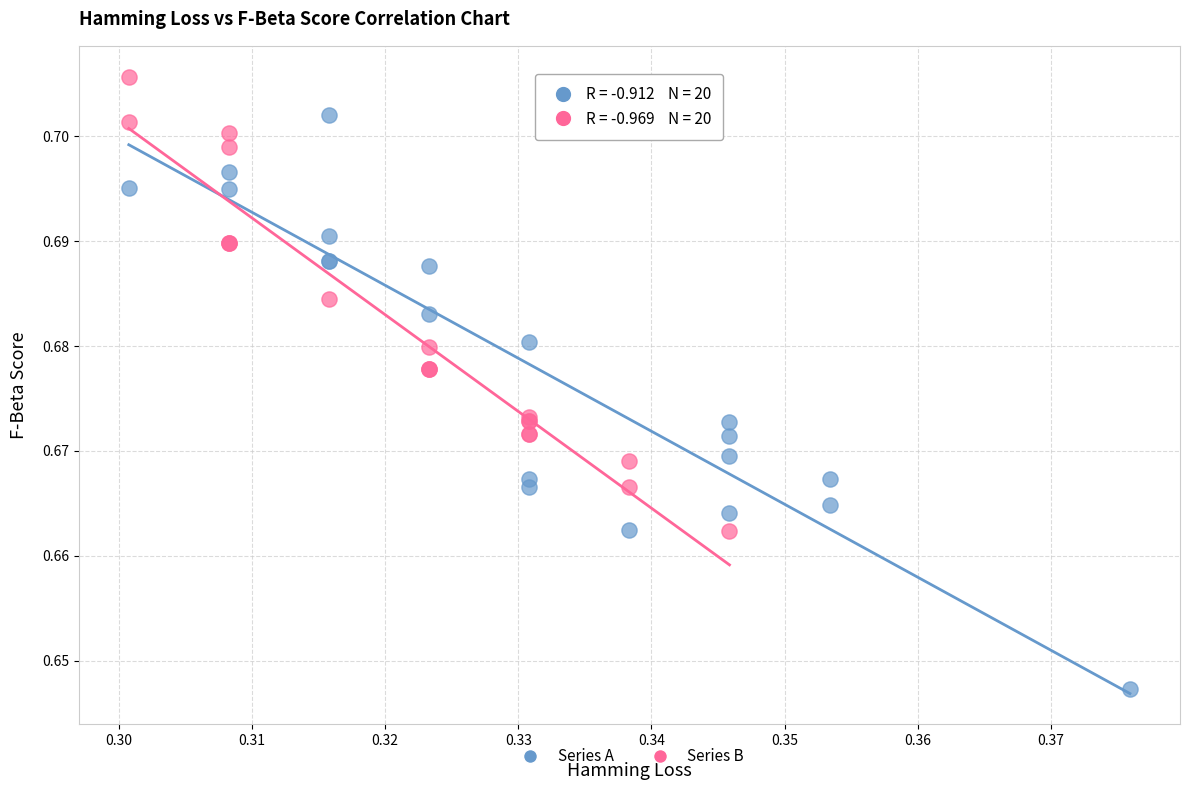

Which series contains the highest Y value?

Series B